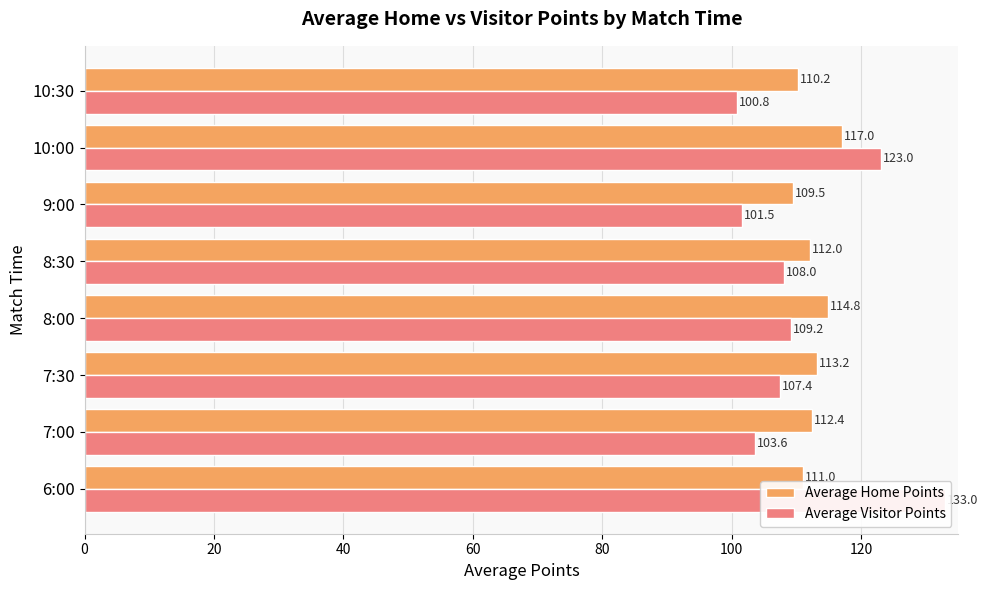

Between 7:30 and 9:00, which series saw the biggest shift?

Average Visitor Points